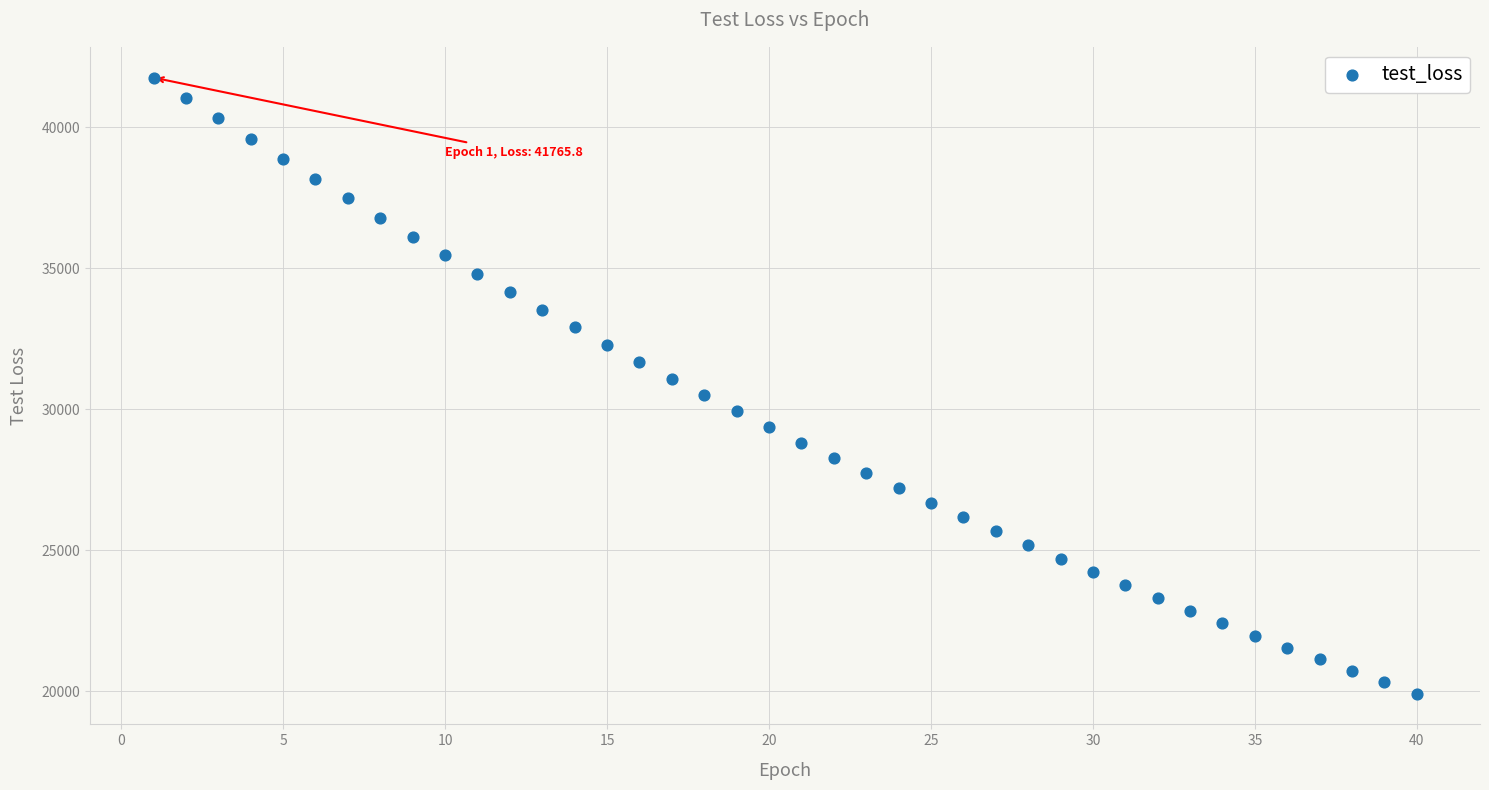

What is the range of Y values (max minus min)?

21846.7